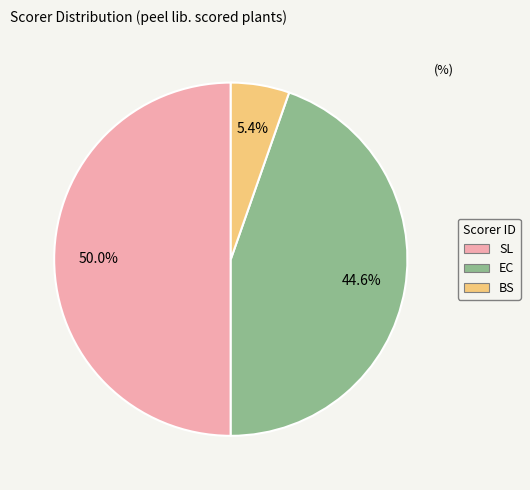

To the nearest percent, what is the difference between the SL and BS slice percentages?

45%